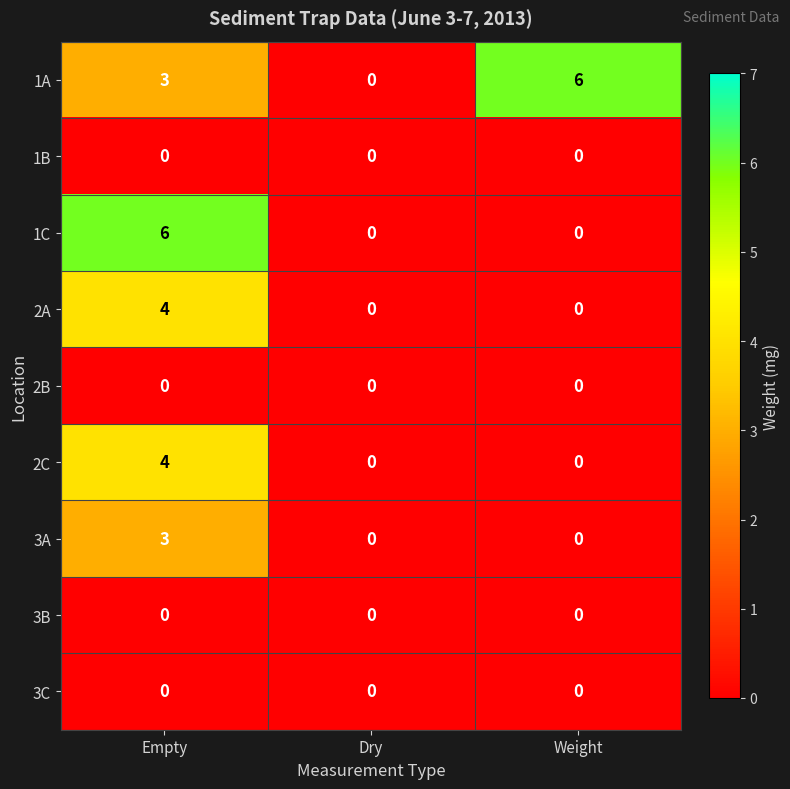

Reading left to right, list all the values displayed in this chart.

1A: 3	0	6
1B: 0	0	0
1C: 6	0	0
2A: 4	0	0
2B: 0	0	0
2C: 4	0	0
3A: 3	0	0
3B: 0	0	0
3C: 0	0	0